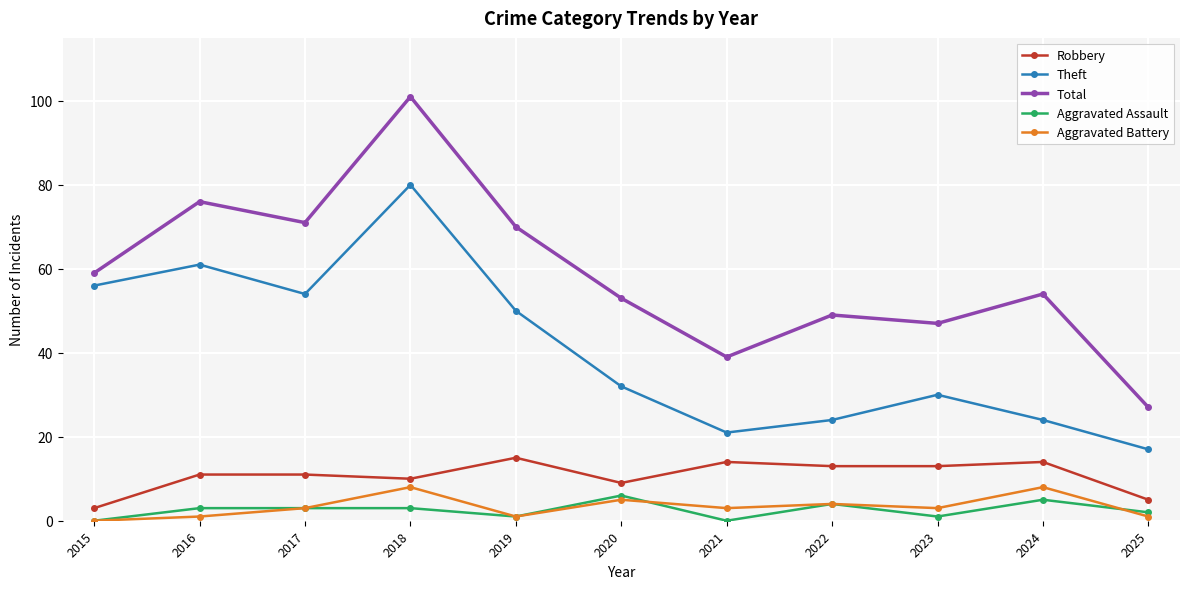

True or false: Theft and Aggravated Assault cross at least once.

False